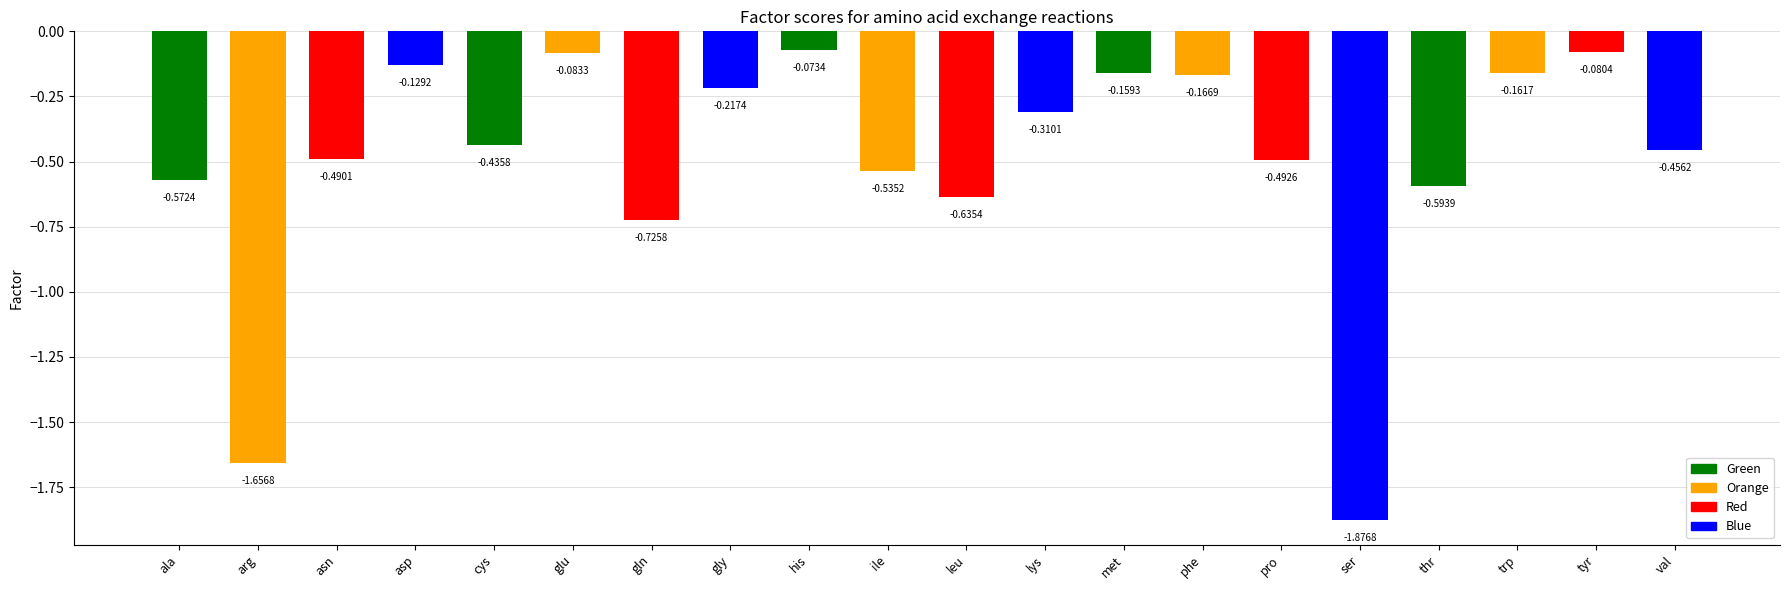

What is the difference between the maximum and minimum values?

1.8